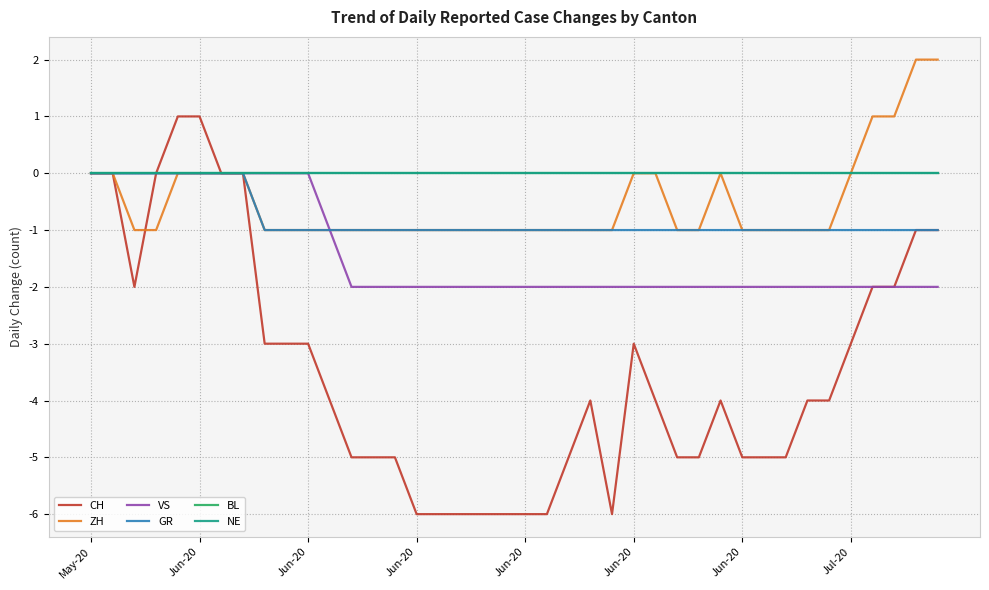

Does the chart have visible grid lines?

Yes